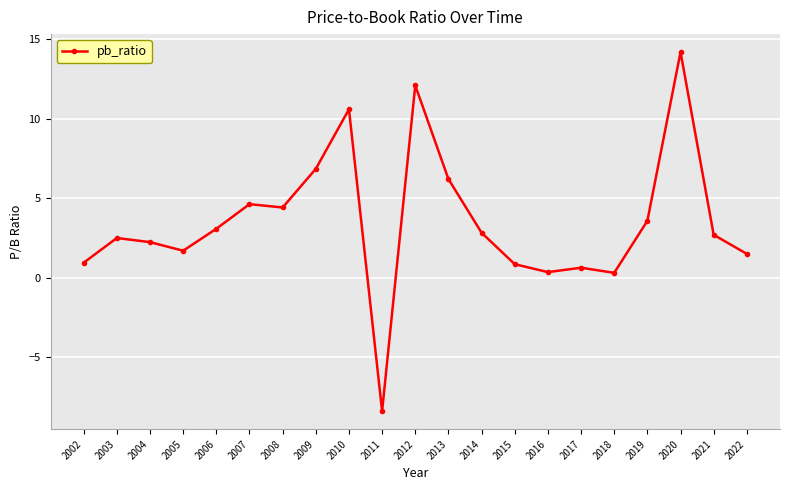

What is the difference between the maximum and minimum values?

22.6